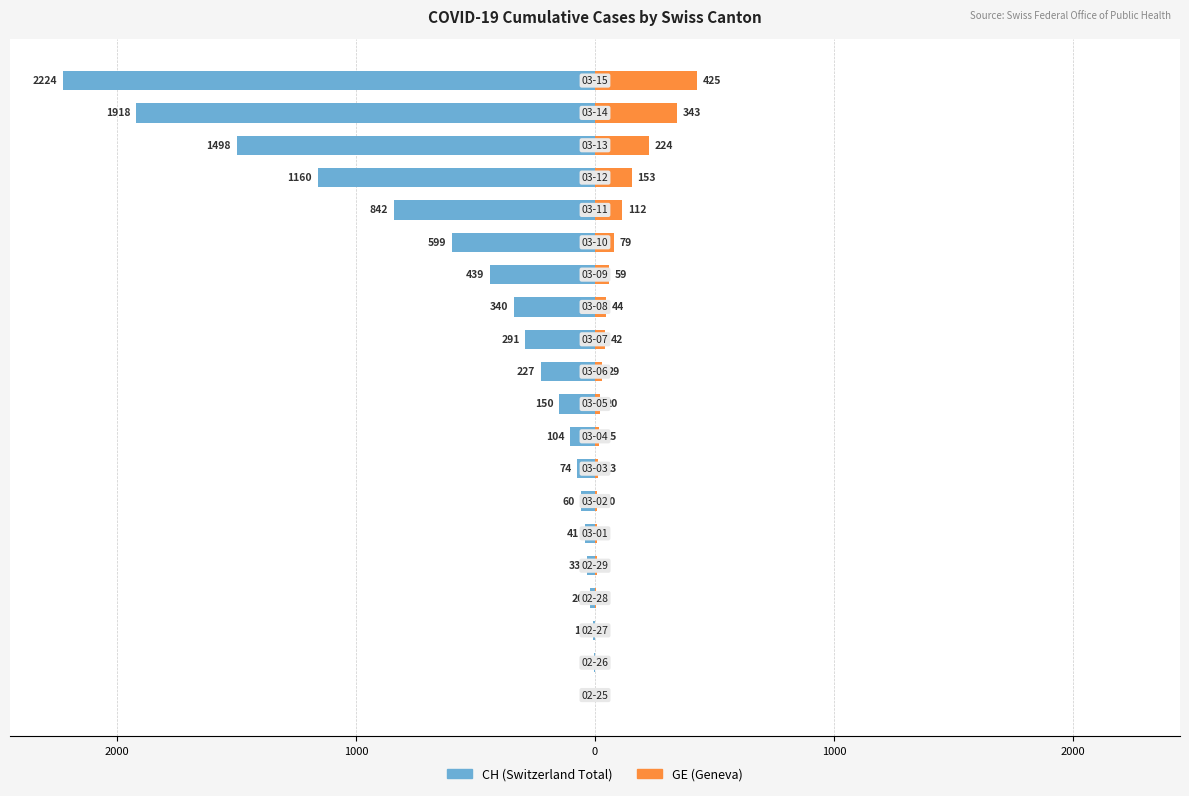

What are all the series names shown in the legend?

CH (Switzerland Total), GE (Geneva)